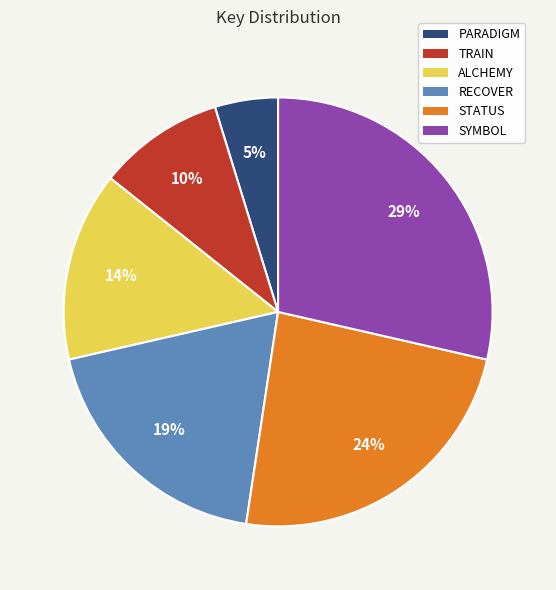

Which slice is the largest?

SYMBOL